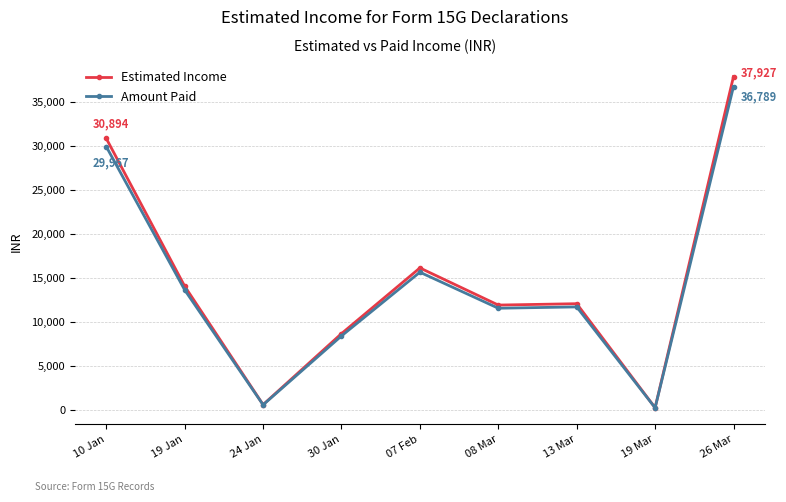

Which category has the highest value across all series?

26 Mar